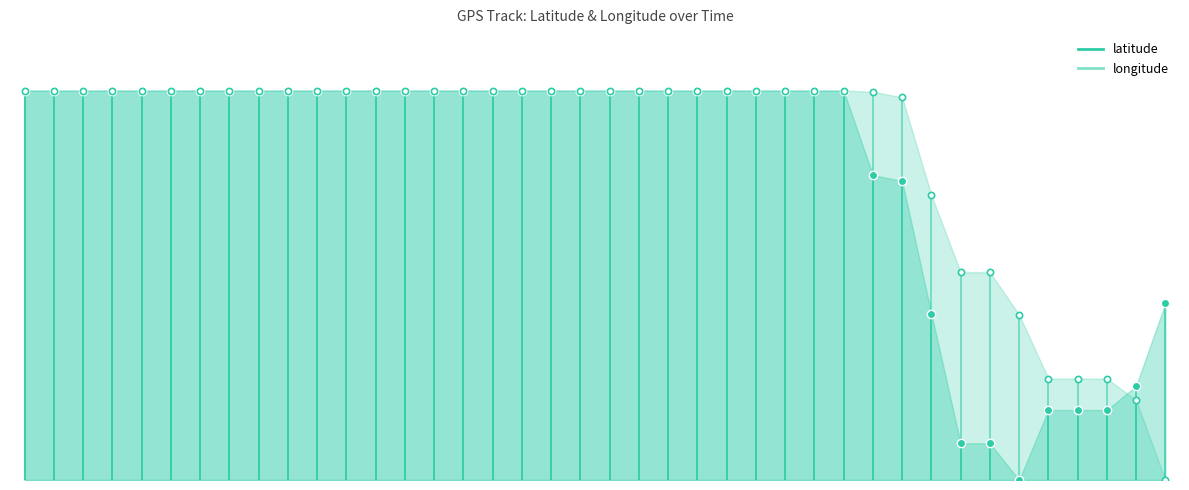

Which series changed the most between 25 and 29?

latitude